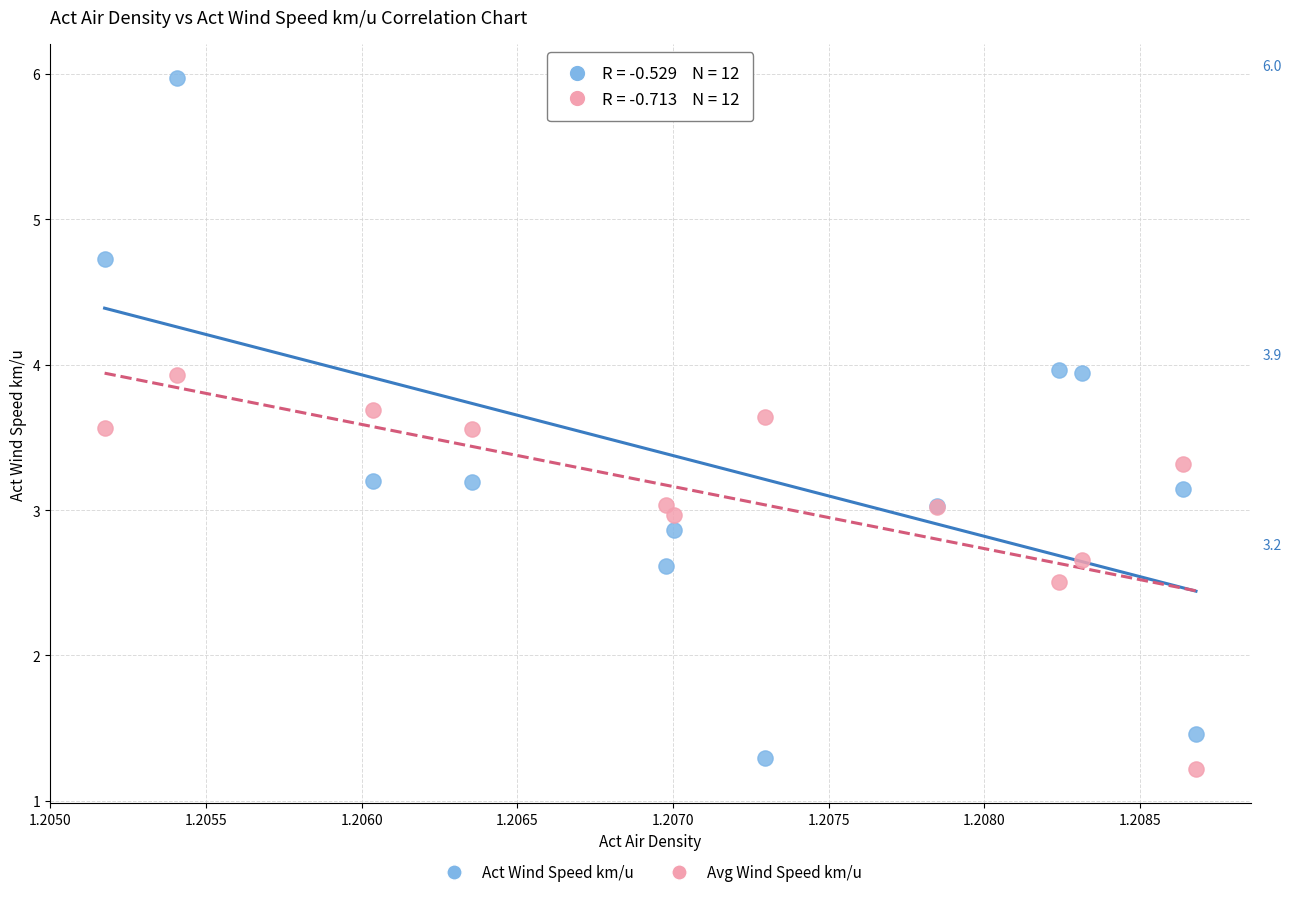

Which series has the largest Y range (max minus min)?

Act Wind Speed km/u